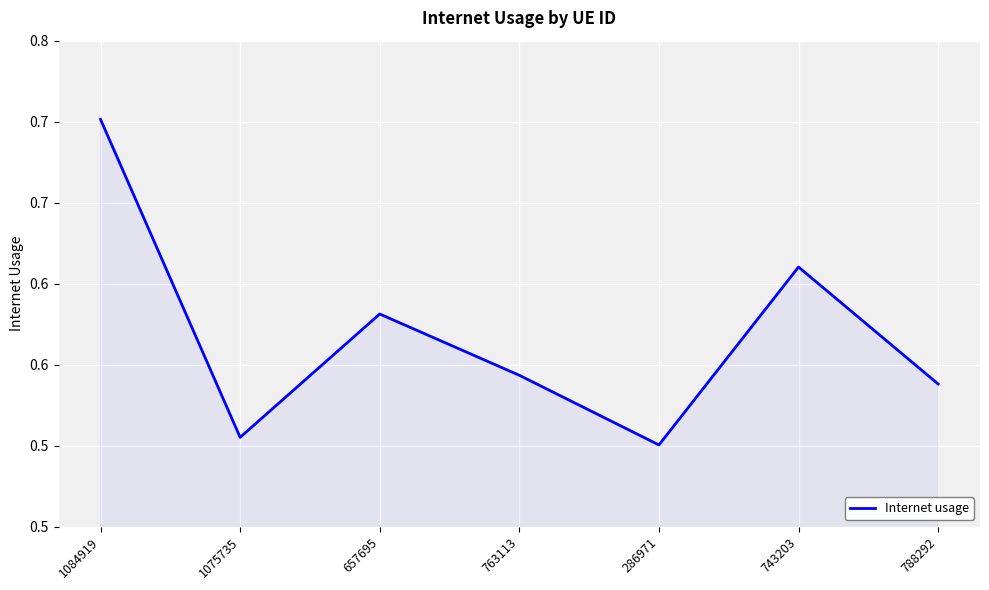

Is it true that the value at 763113 is 0.8?

False